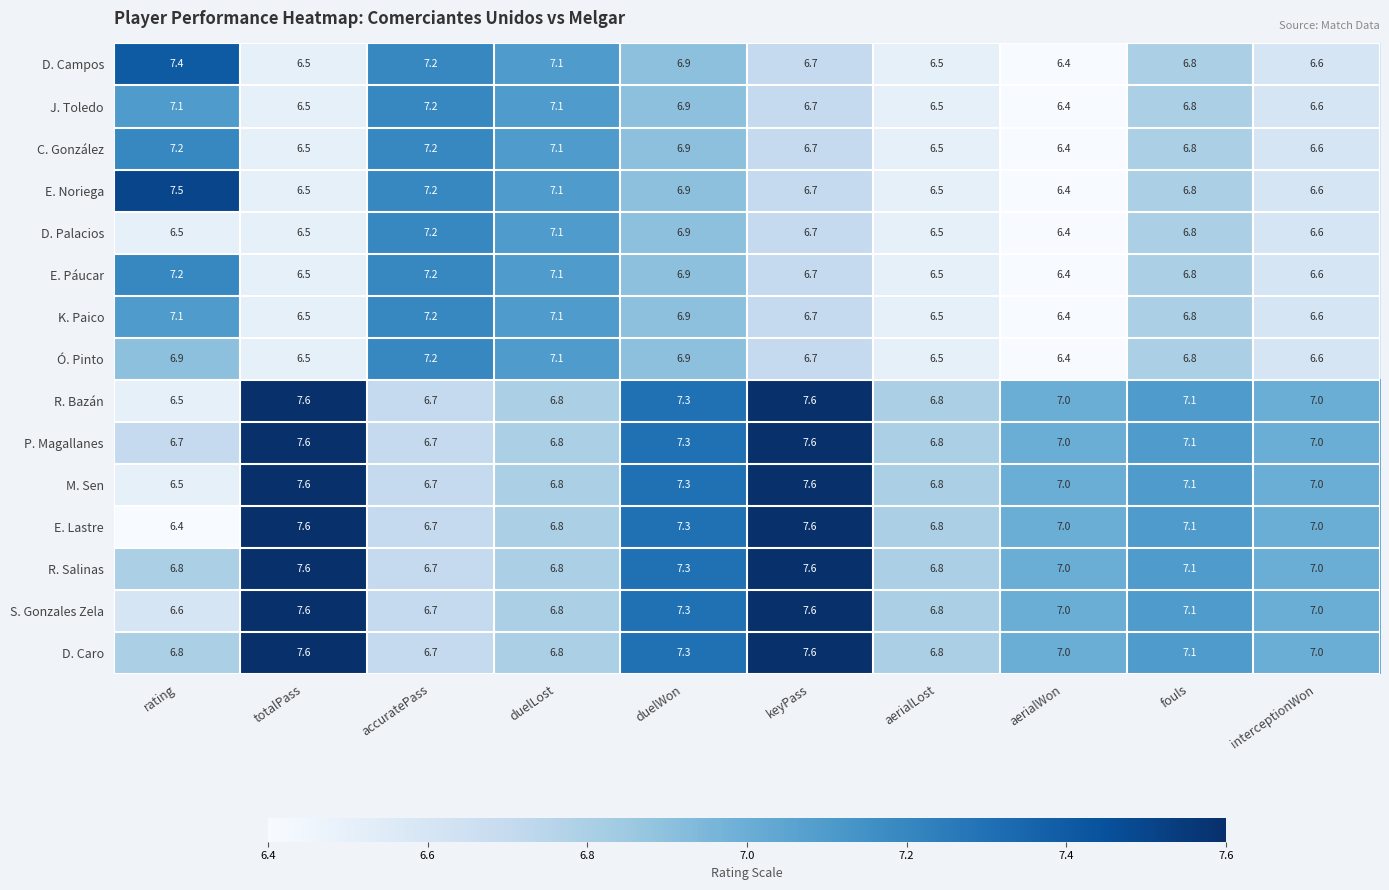

At which label is K. Paico closest to 6?

aerialWon